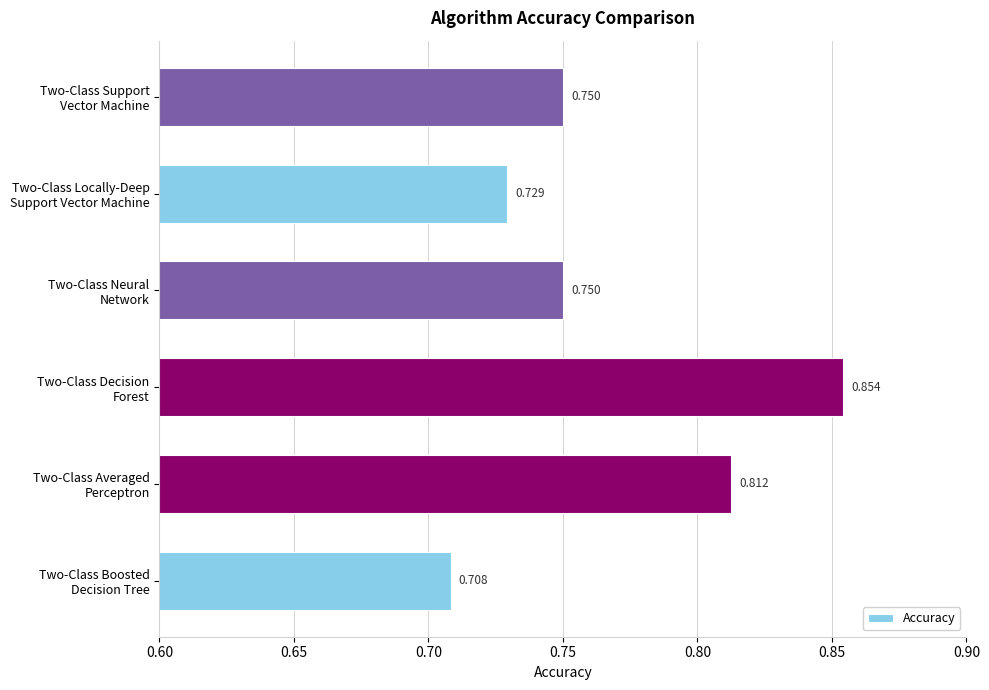

Which category has the highest value across all series?

Two-Class Decision
Forest